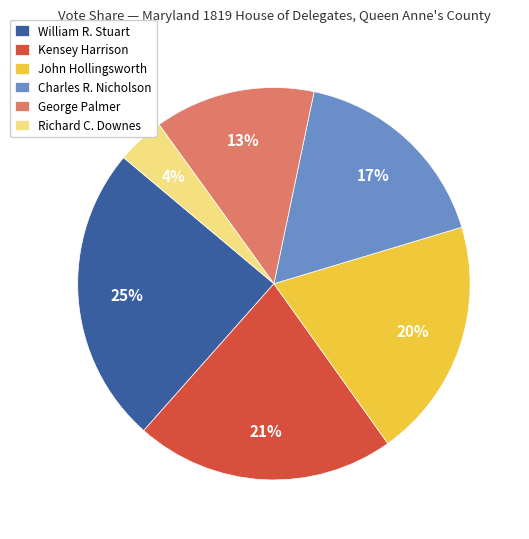

To the nearest percent, what is the combined percentage of Charles R. Nicholson and John Hollingsworth?

37%